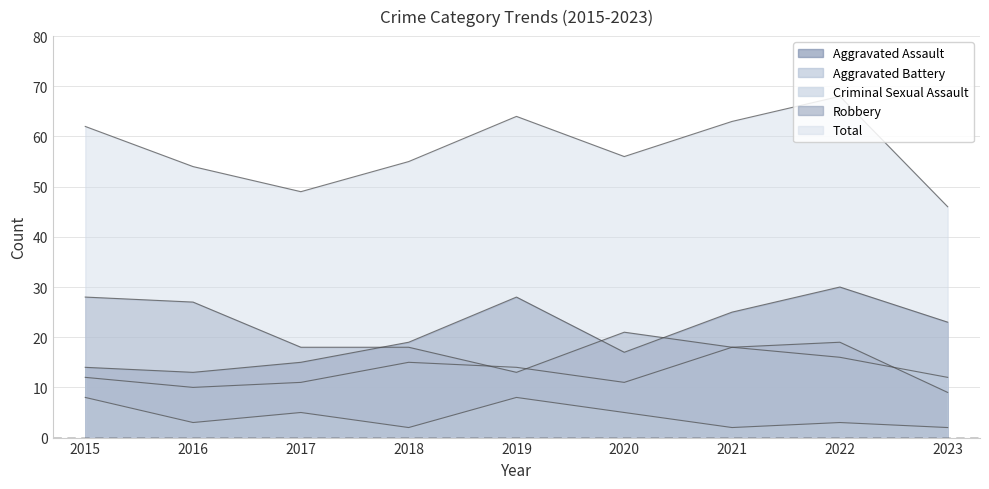

Count the number of data series in this chart.

5